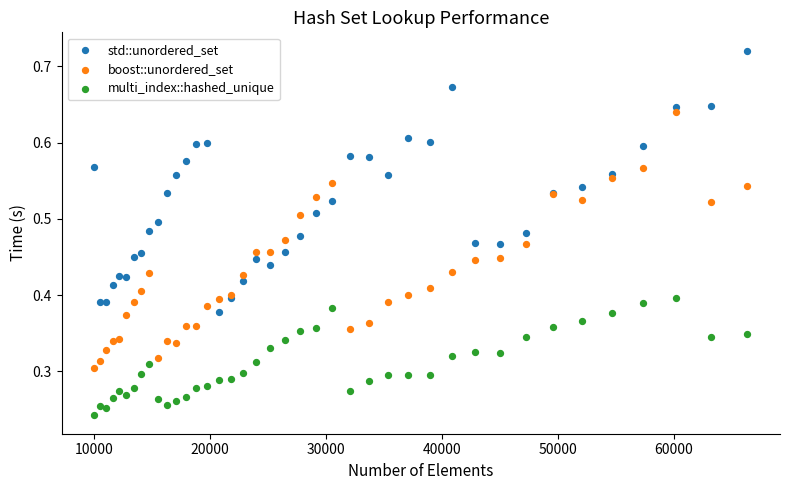

What are all the series names shown in the legend?

std::unordered_set, boost::unordered_set, multi_index::hashed_unique